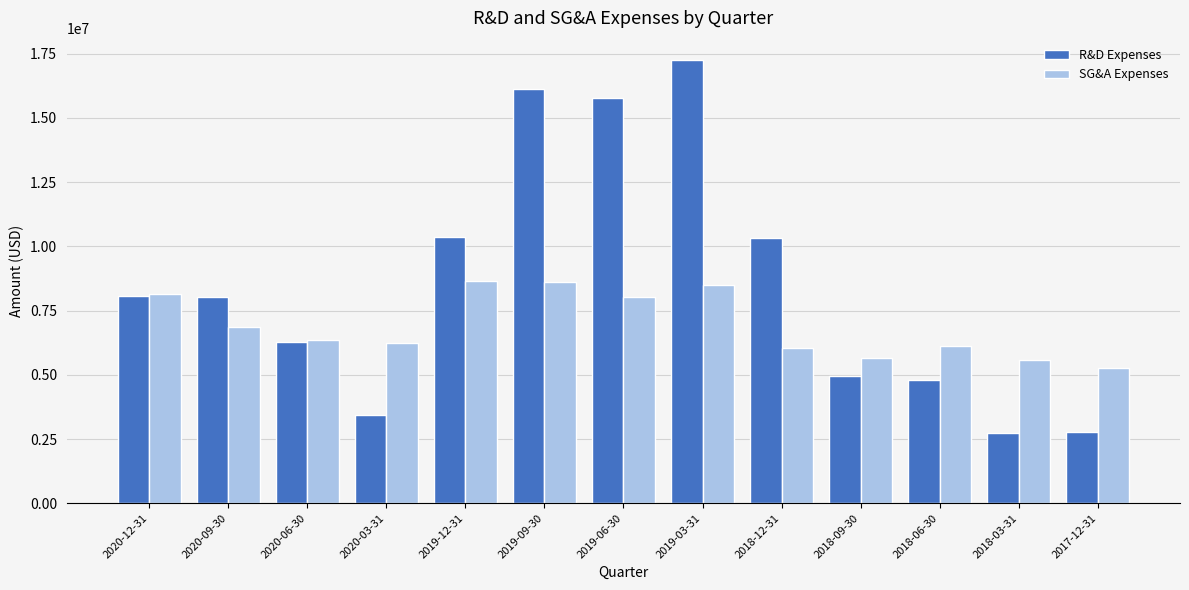

Does the chart contain stacked bars?

No